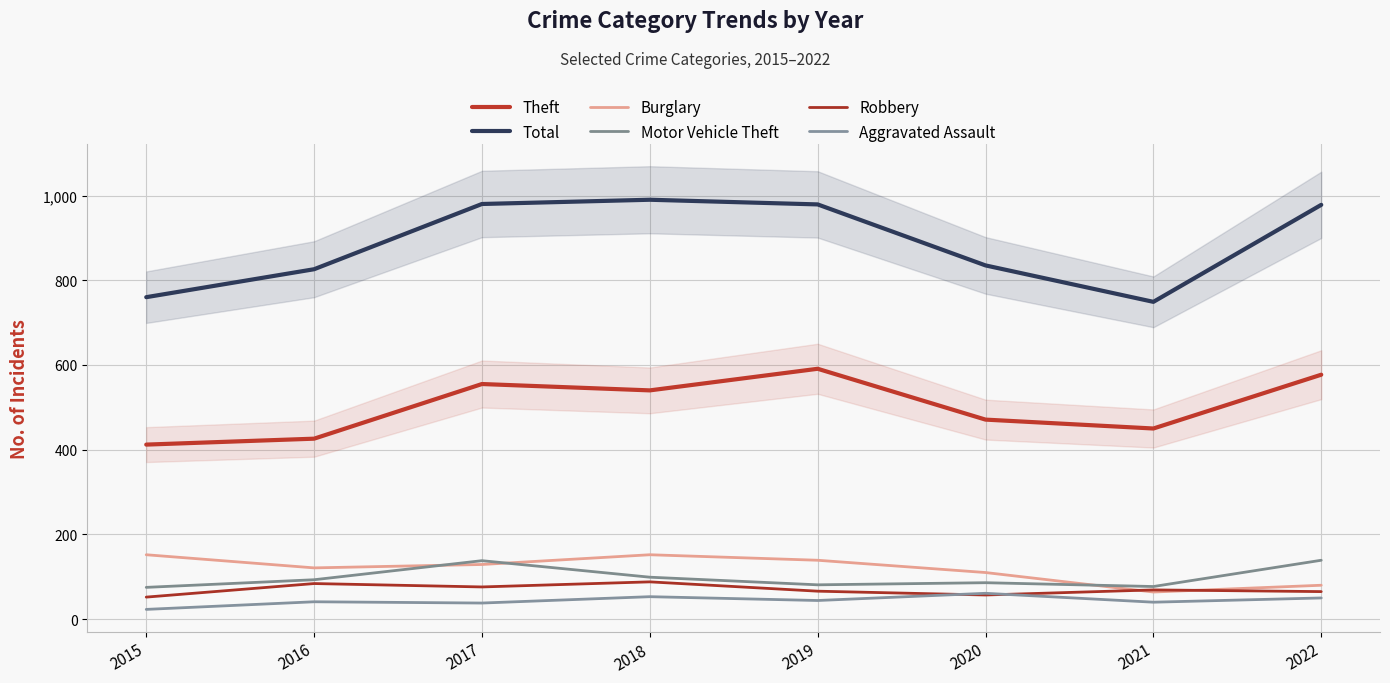

Rank the categories by Theft value from lowest to highest.

2015, 2016, 2021, 2020, 2018, 2017, 2022, 2019